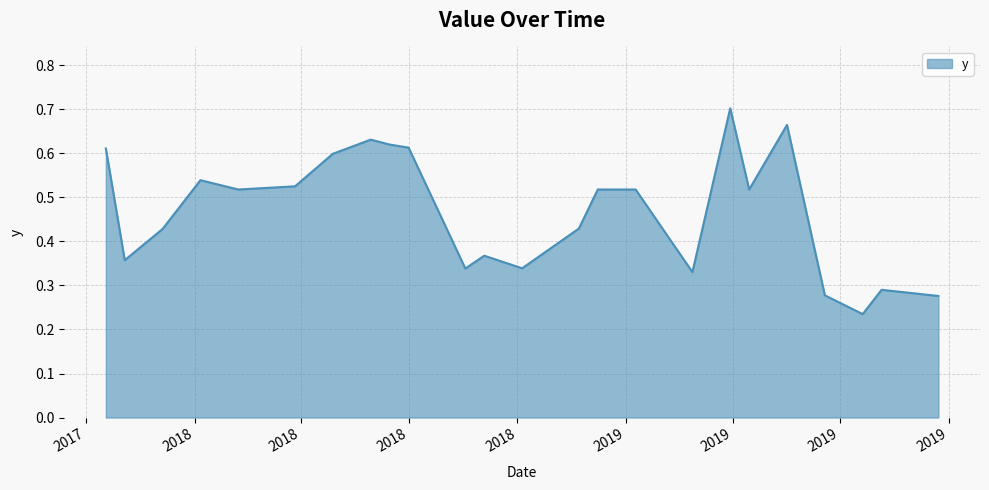

Does the chart have visible grid lines?

Yes